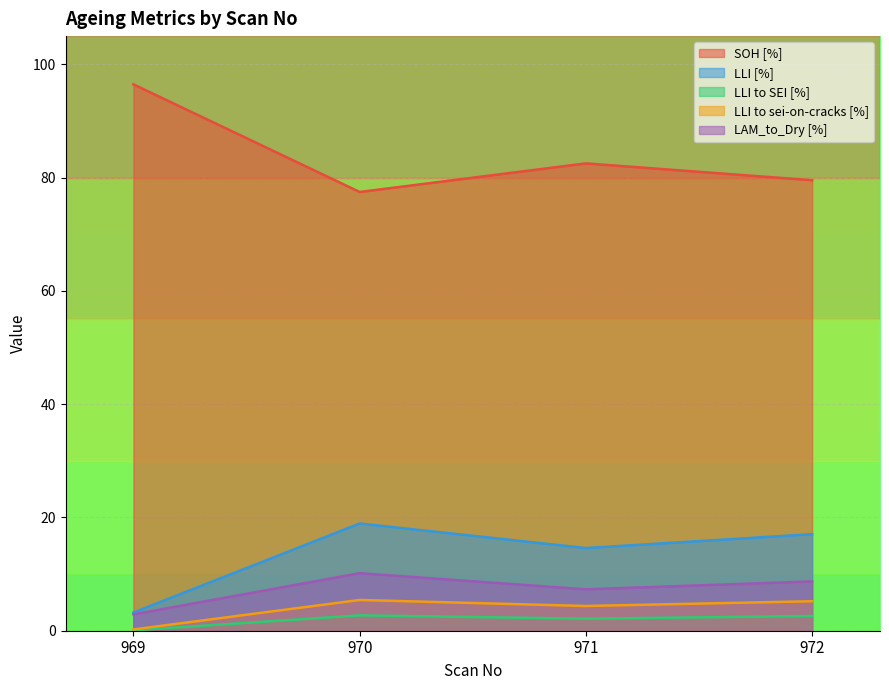

Is it true that SOH [%] equals 82.5 at 971?

True